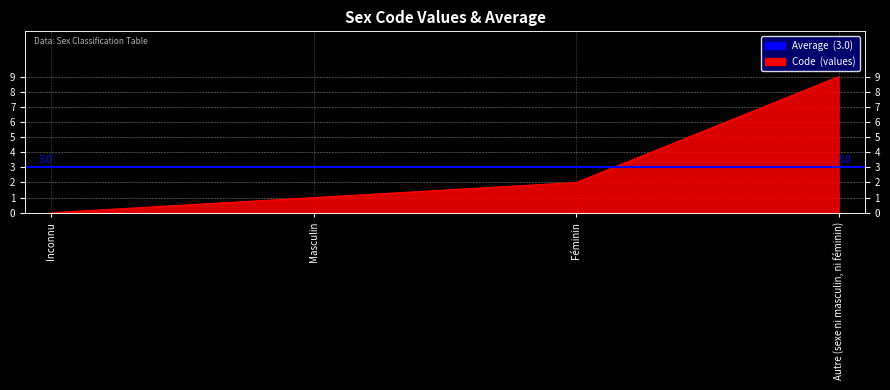

At which label is the value closest to 4?

Féminin